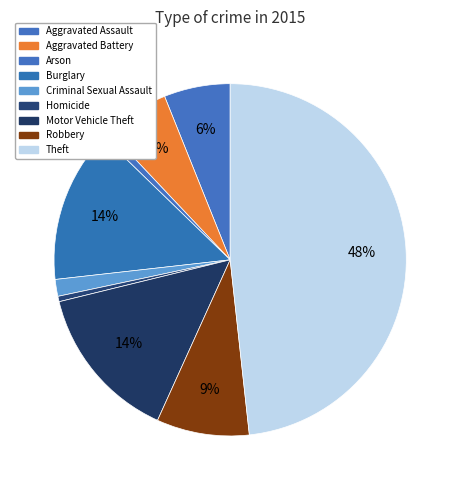

What is the largest slice in the pie chart?

Theft